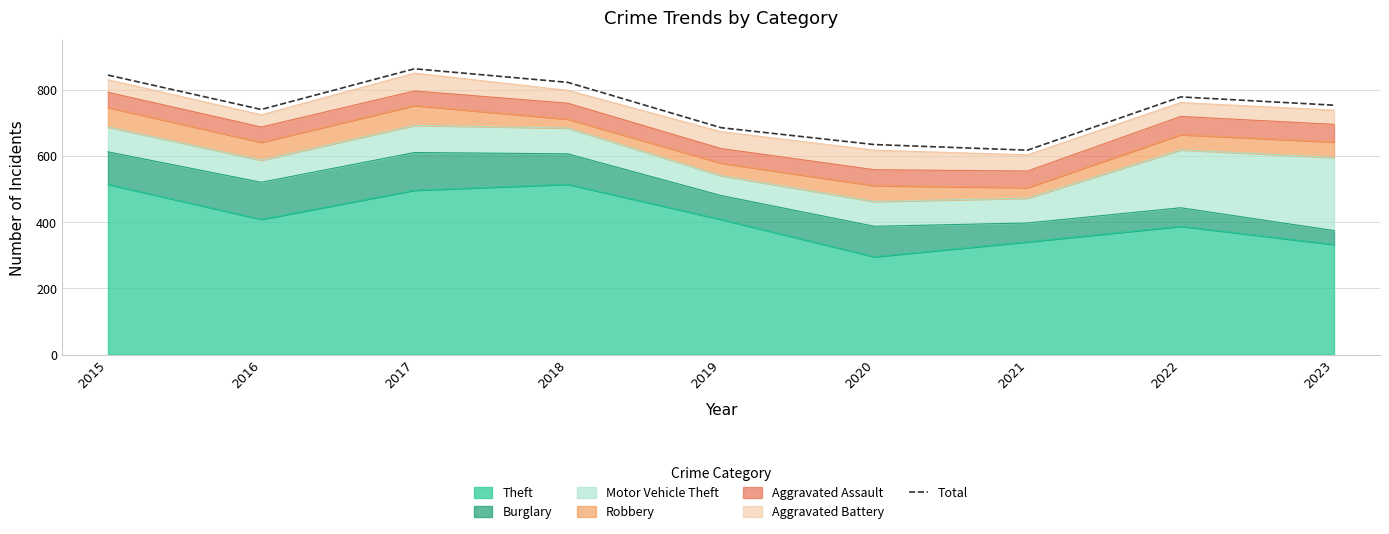

Count the number of categories in the chart.

9